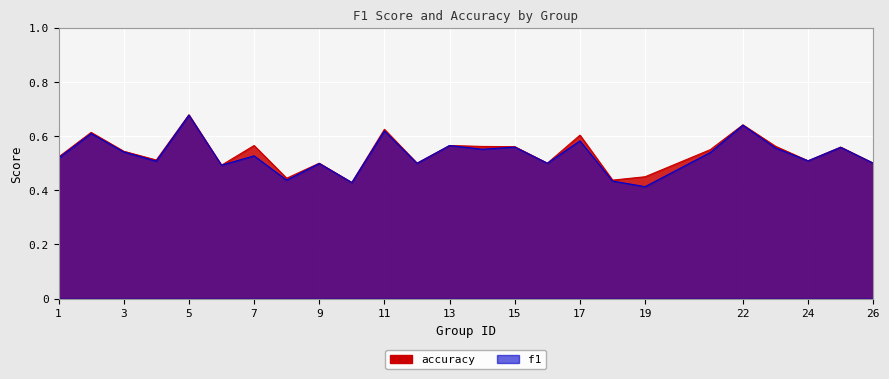

List the labels in order of f1 value, largest first.

5, 22, 11, 2, 17, 13, 15, 25, 23, 14, 3, 21, 7, 1, 24, 4, 26, 16, 12, 9, 6, 8, 18, 10, 19